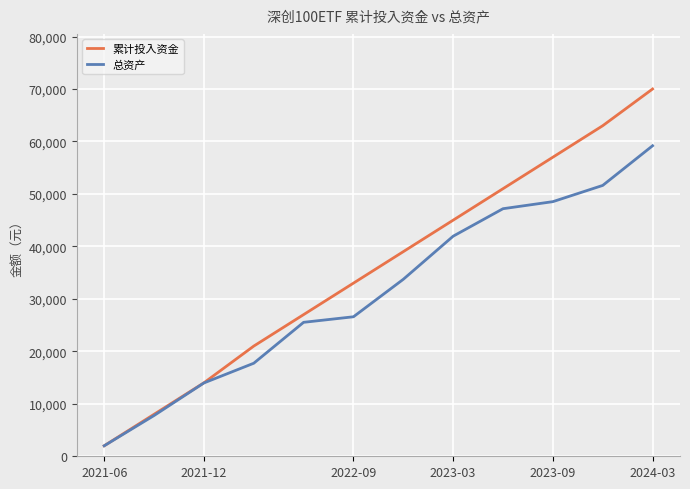

Does the chart have visible grid lines?

Yes